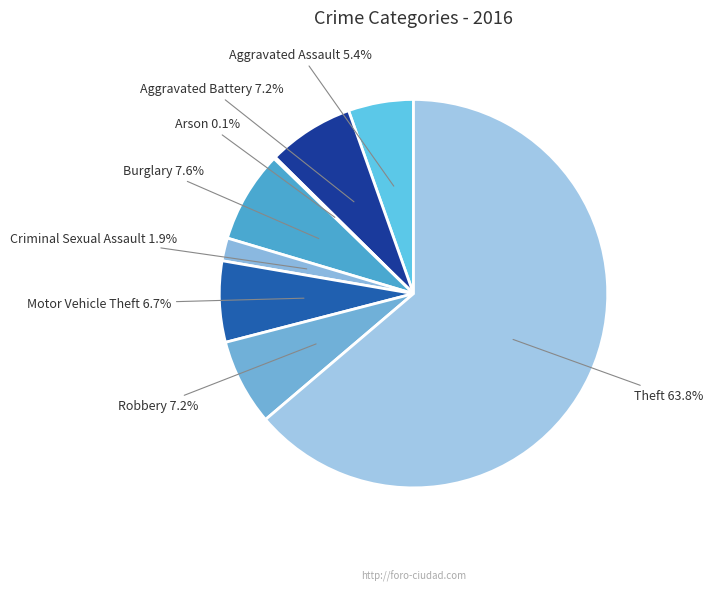

Is there any slice that represents more than half of the pie?

Yes